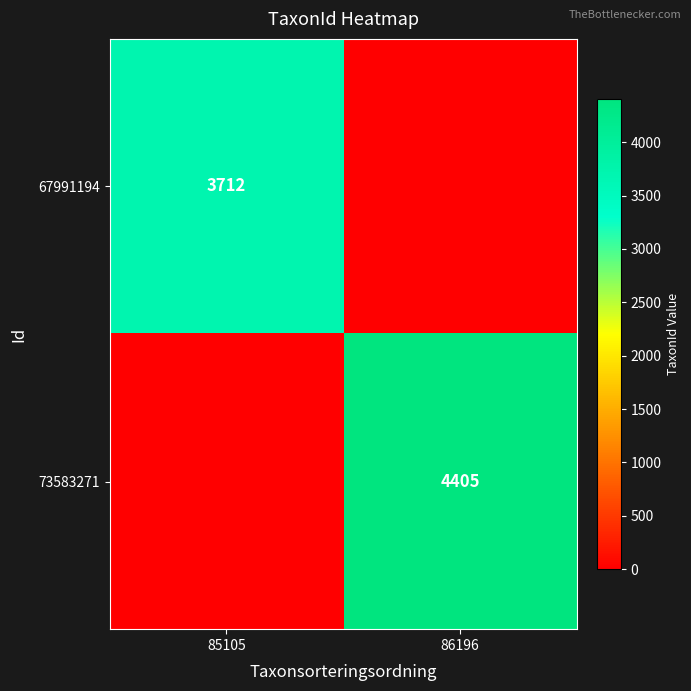

Is it true that 67991194 equals 3712 at 85105?

True